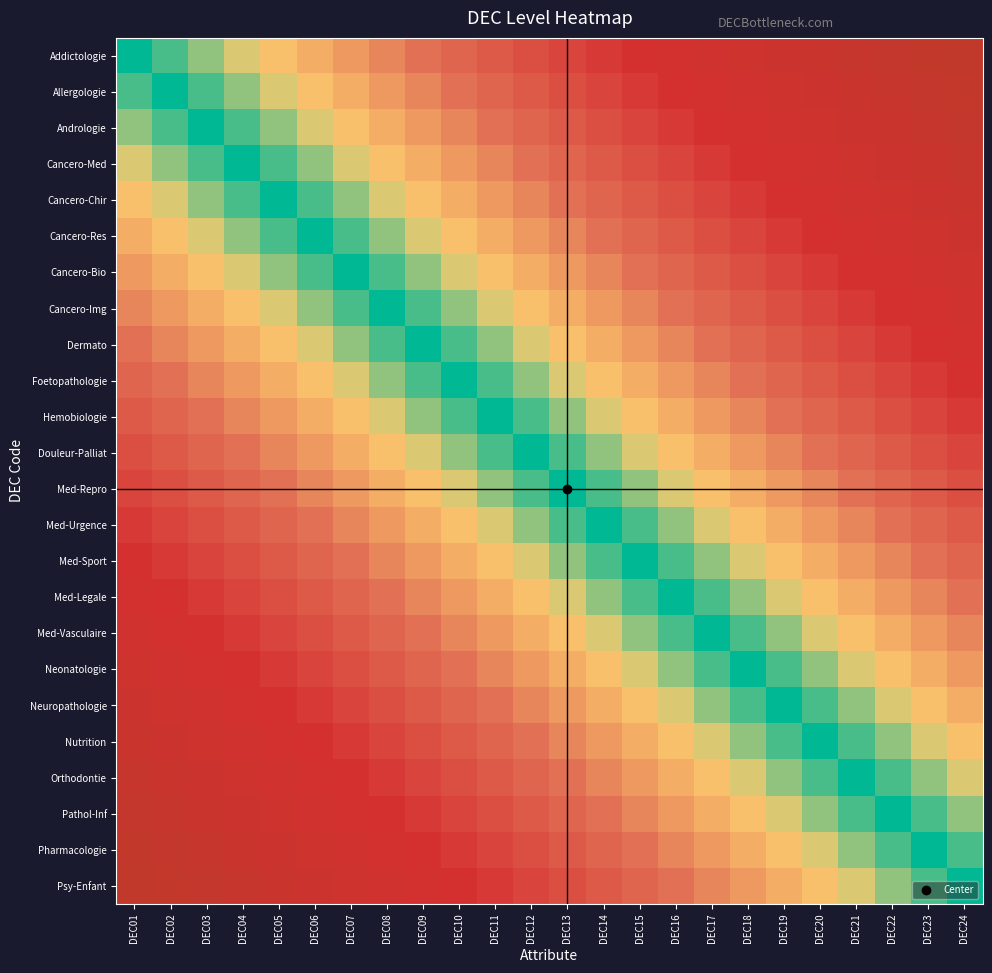

What is the total value across all series at DEC17?

7.1